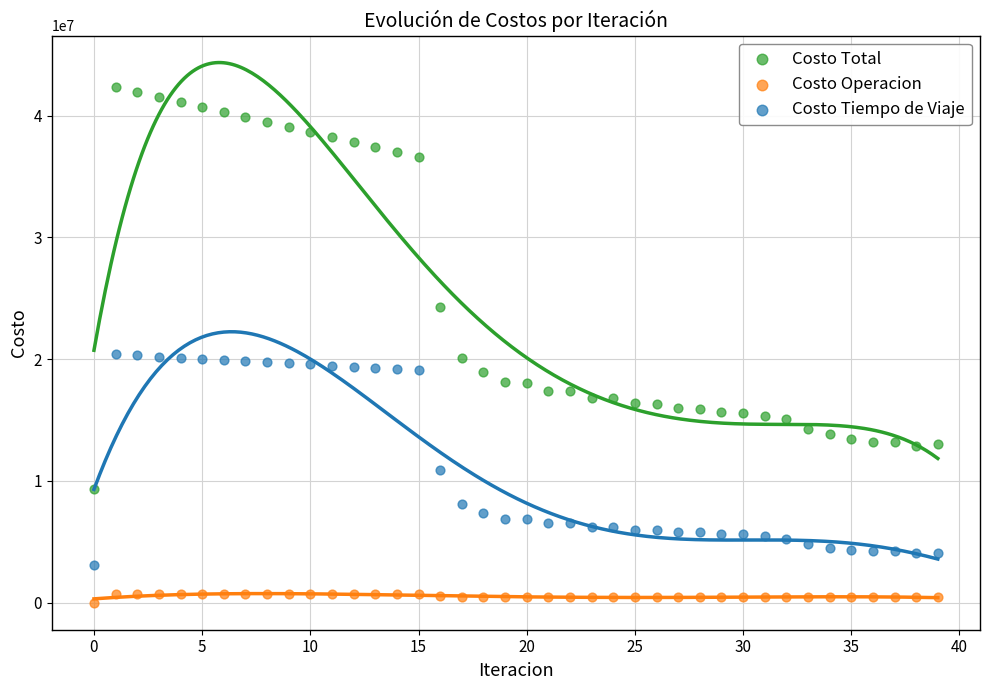

Which series contains the highest Y value?

Costo Total